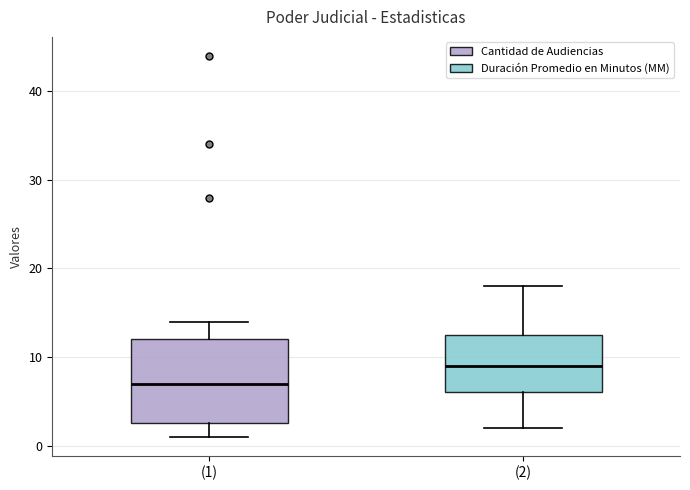

Where does the upper whisker of the box for (2) end on the y-axis? The values are not printed on the chart, so give them approximately, as read against the axis.

18